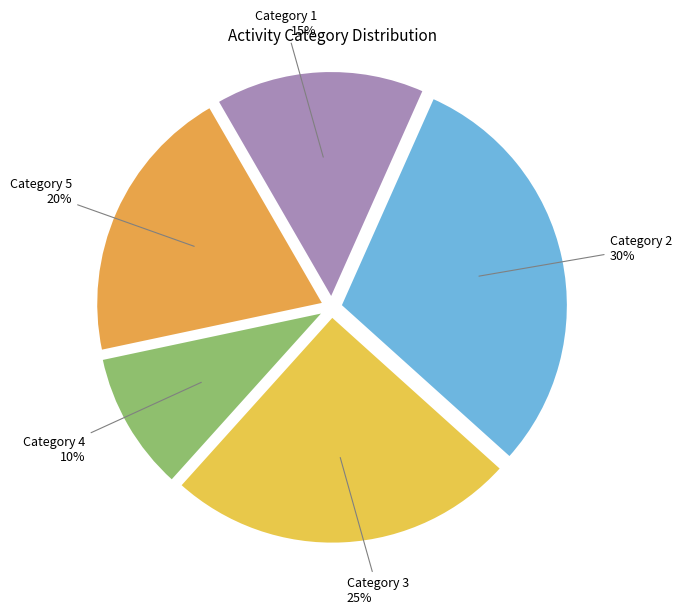

Does any single category account for the majority?

No